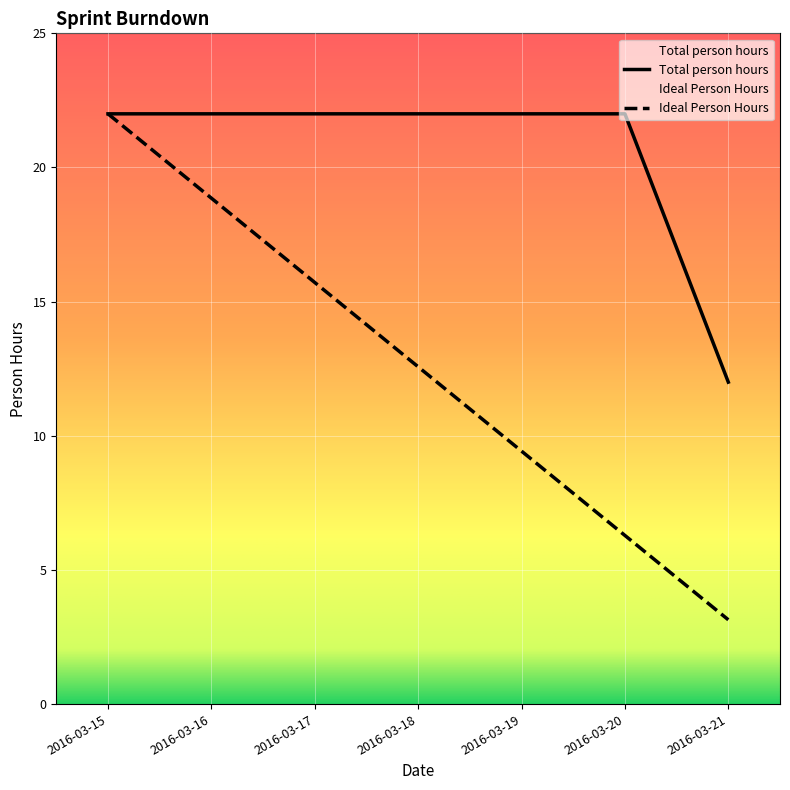

What is the spread (max minus min) of values at 2016-03-21?

8.9